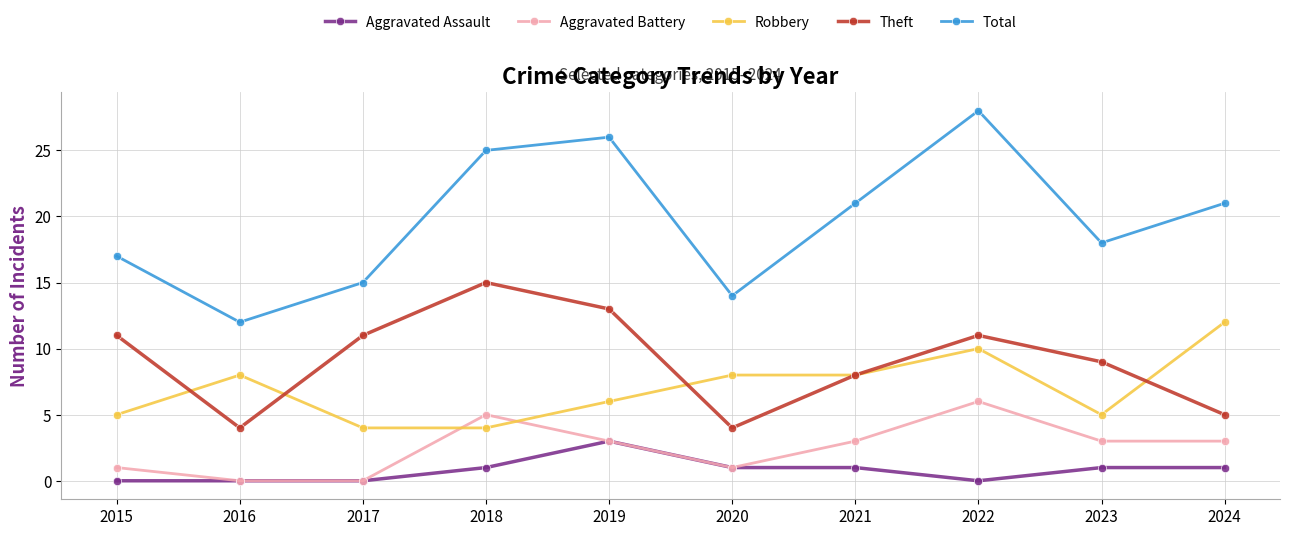

What is the sum of all Robbery values?

70